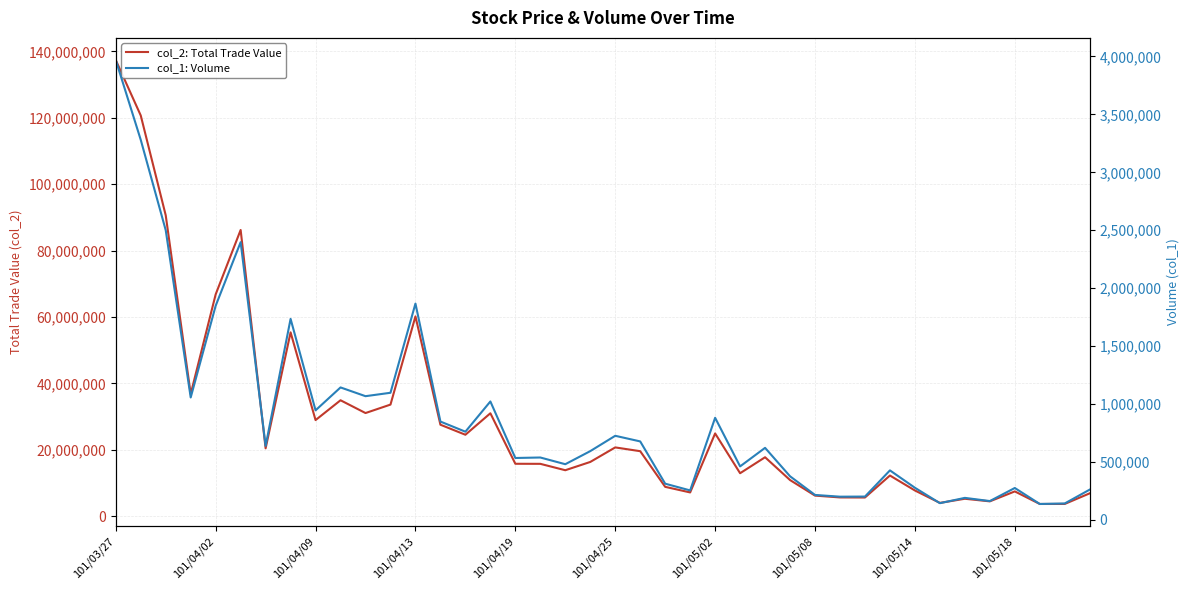

Rank the series by their maximum value, from highest to lowest.

col_2: Total Trade Value, col_1: Volume